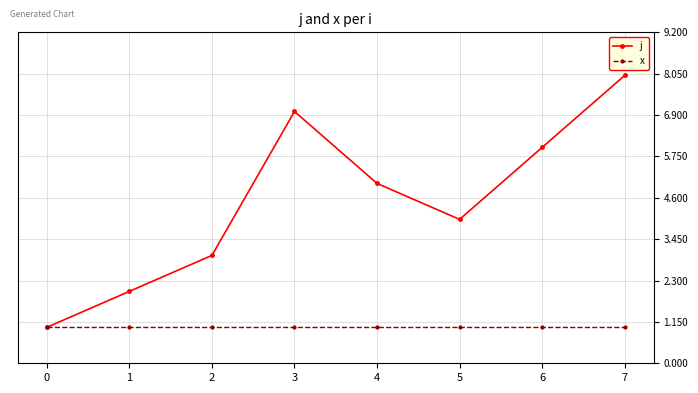

Between 1 and 6, which series saw the biggest shift?

j